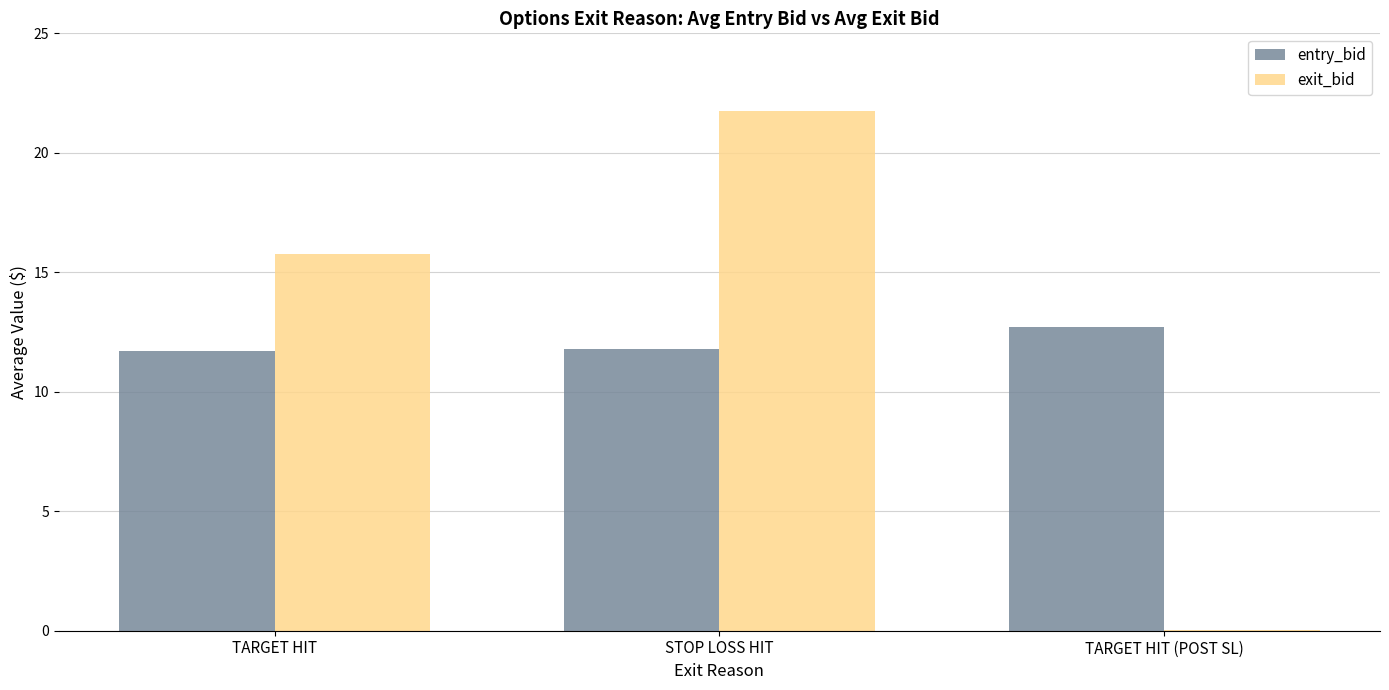

What is the average value of the entry_bid series?

12.1